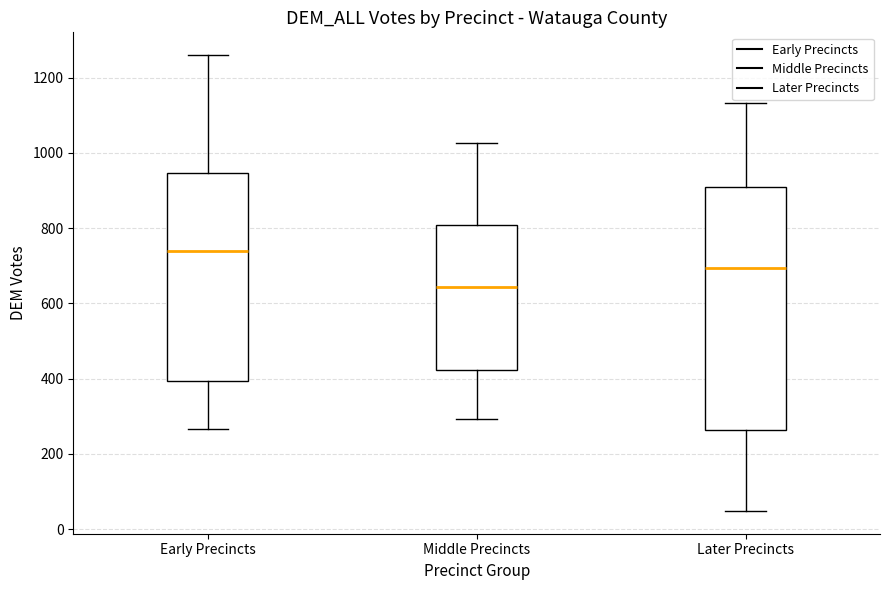

Reading left to right, read every box against the y-axis: the position of its median line, the range the box covers, and the ends of its whiskers. The values are not printed on the chart, so give them approximately, as read against the axis.

Early Precincts: median 740, box 400 to 940, whiskers 260 to 1260
Middle Precincts: median 640, box 420 to 800, whiskers 300 to 1020
Later Precincts: median 700, box 260 to 900, whiskers 40 to 1140